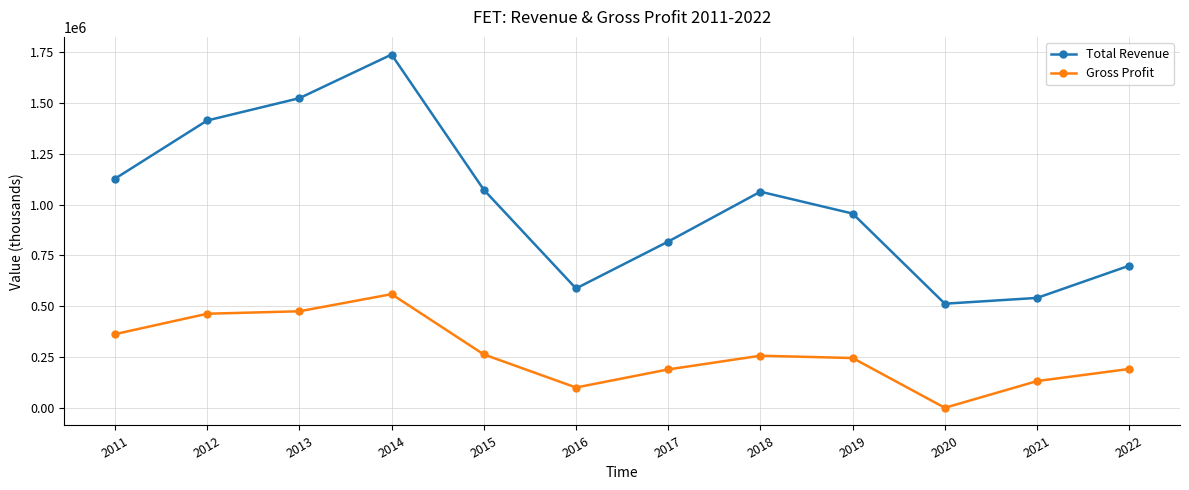

What is the total value across all series at 2015?

1336400